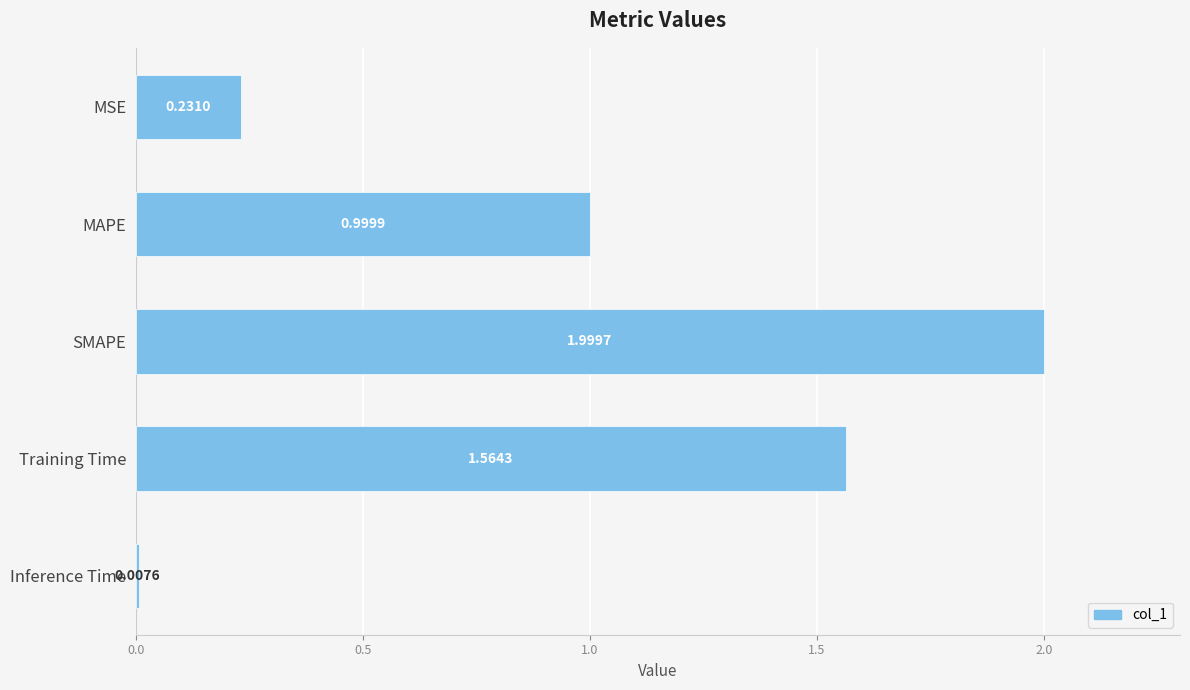

Rank the categories by value from highest to lowest.

SMAPE, Training Time, MAPE, MSE, Inference Time